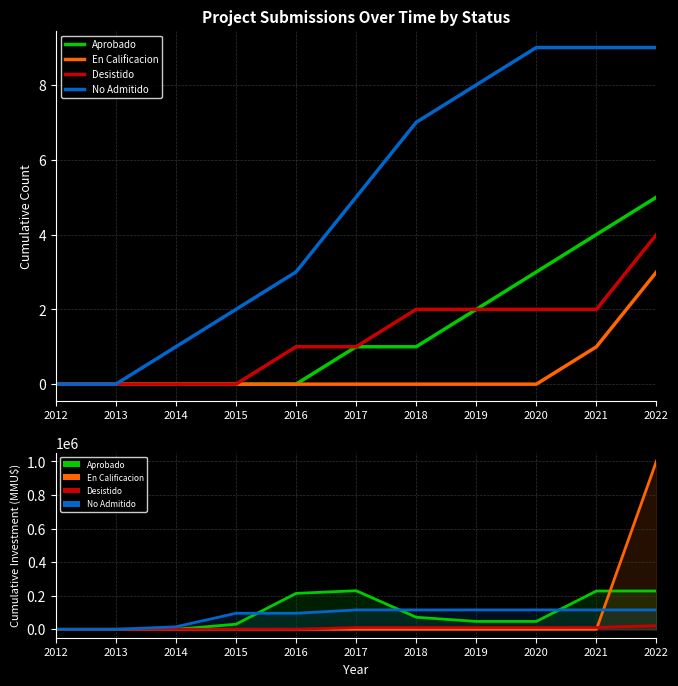

Which series has the largest range (max minus min)?

En Calificacion